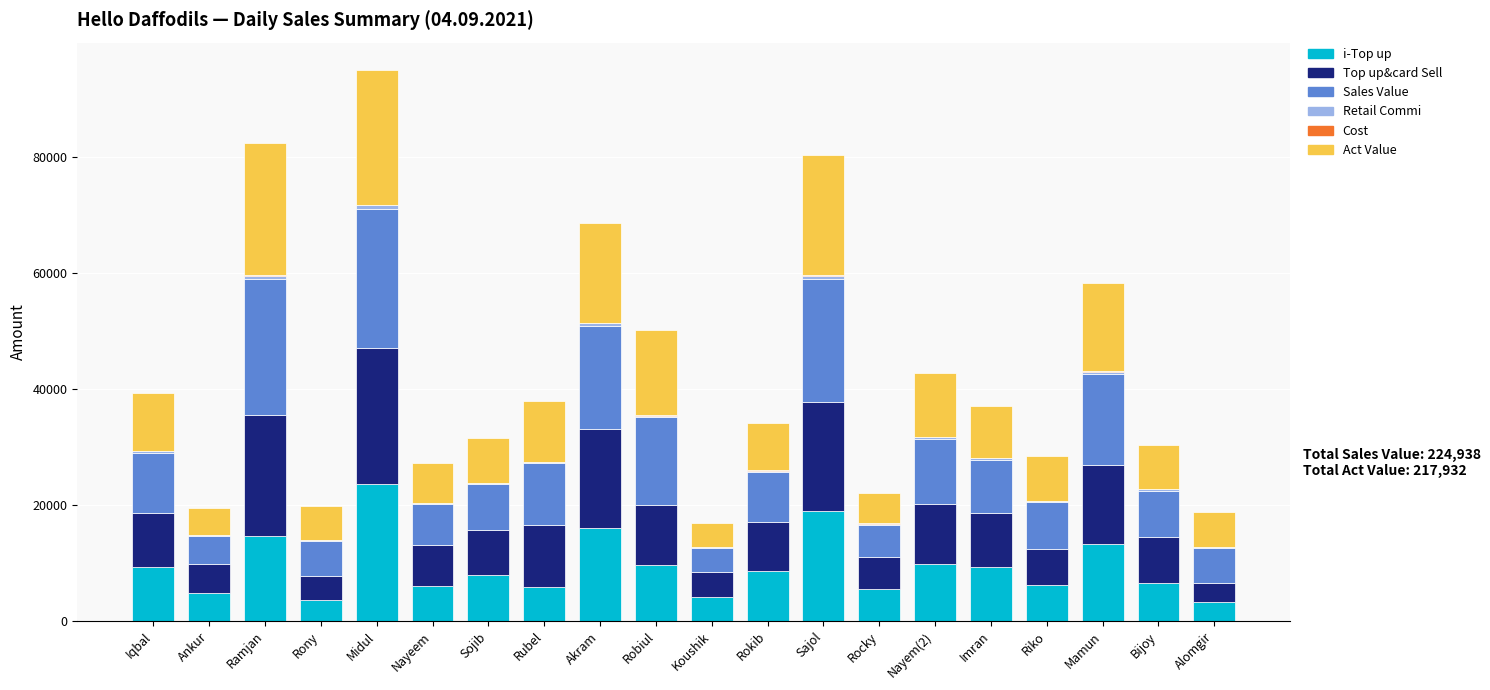

The i-Top up series shows 3907.2 at Mamun. True or false?

False